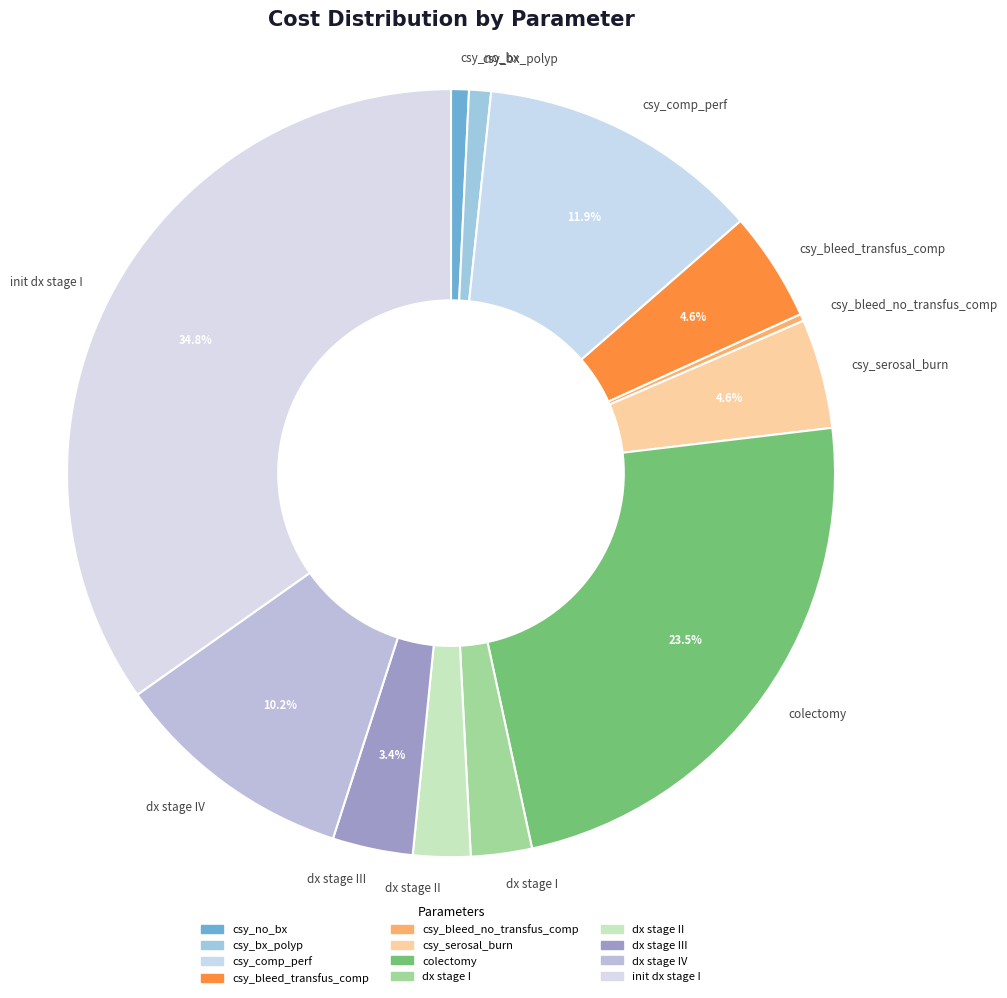

How many segments does this pie chart have?

12